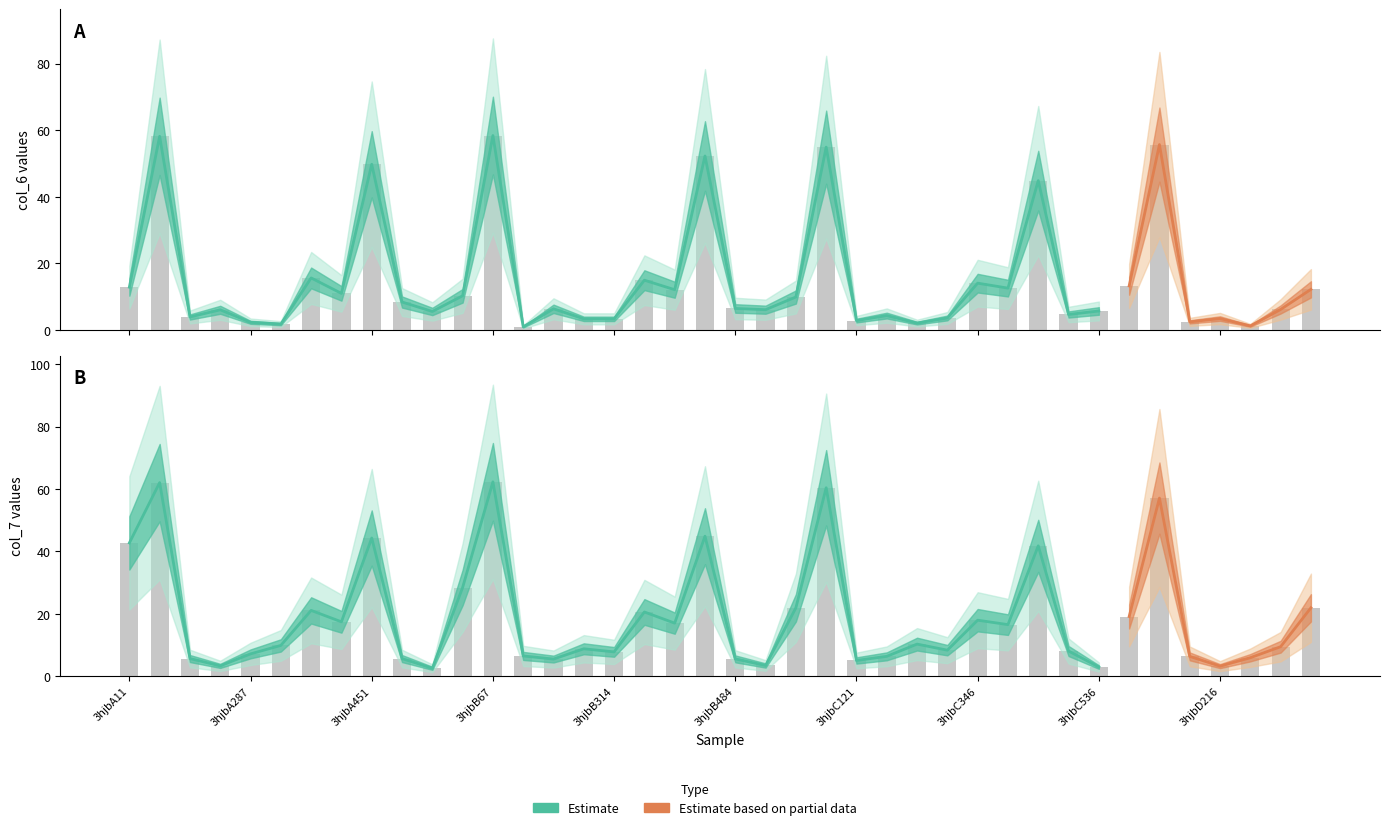

How many data points in col_7 are above 9?

21